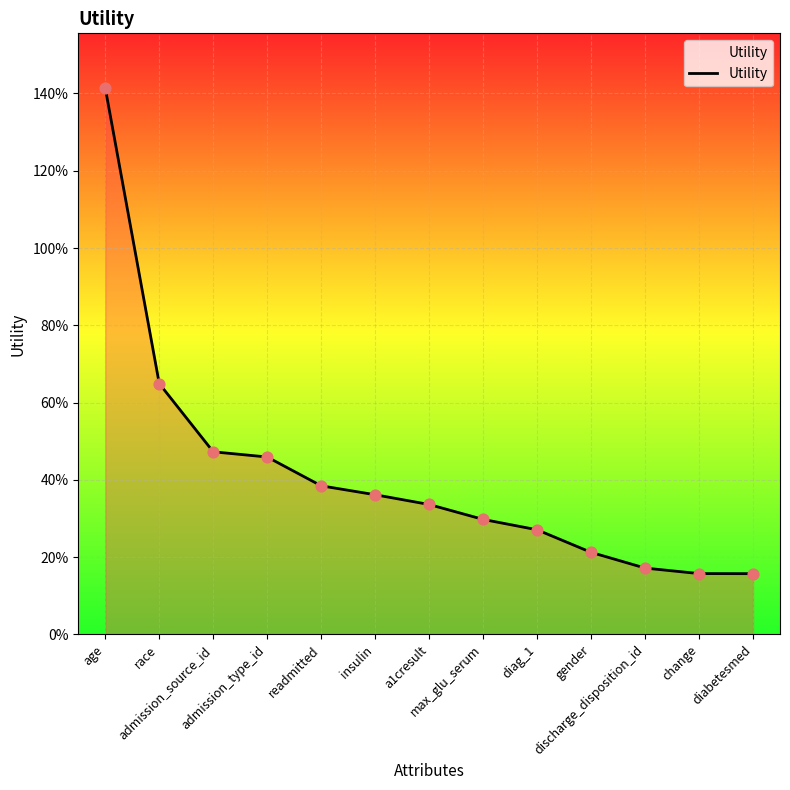

What is the change in value from race to max_glu_serum?

-0.4